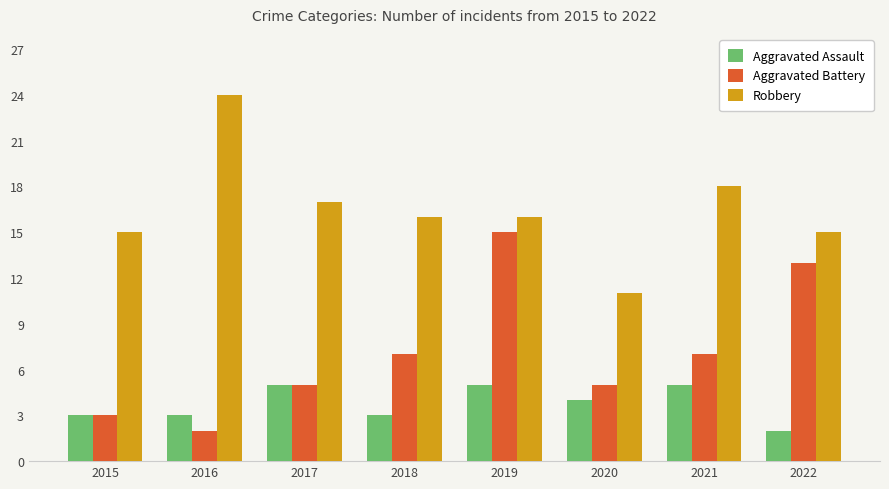

What is the maximum value shown in the chart?

24